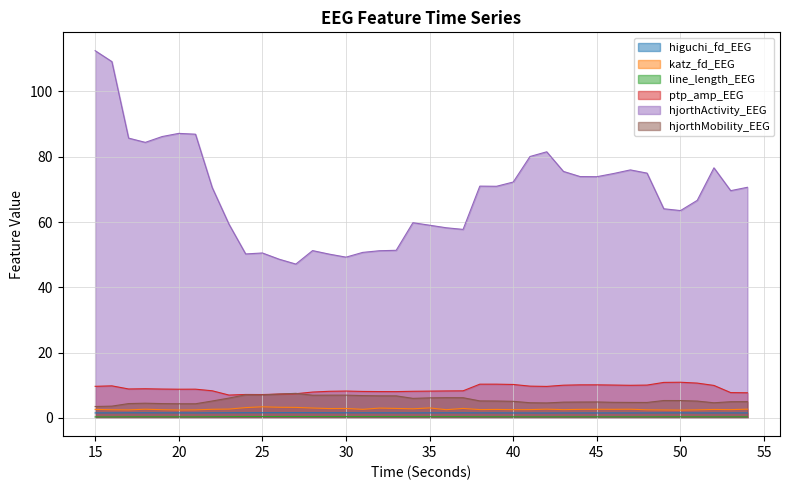

At how many categories does at least one series exceed 29?

40